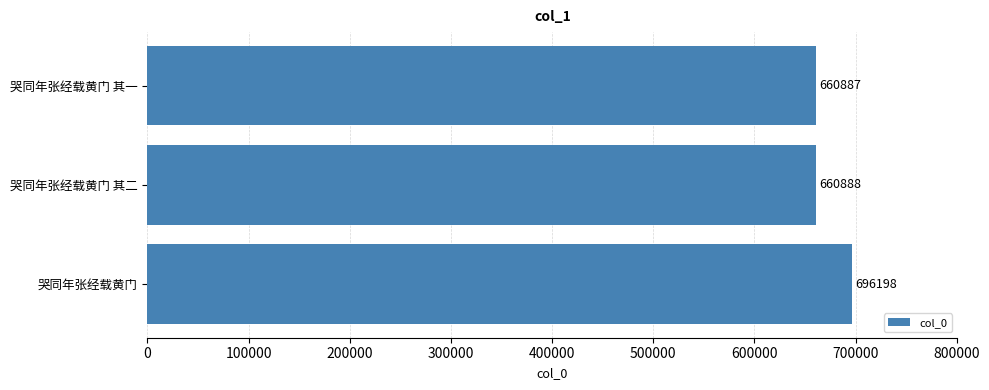

Read the value at 哭同年张经载黄门 其二, to the nearest 100.

660900